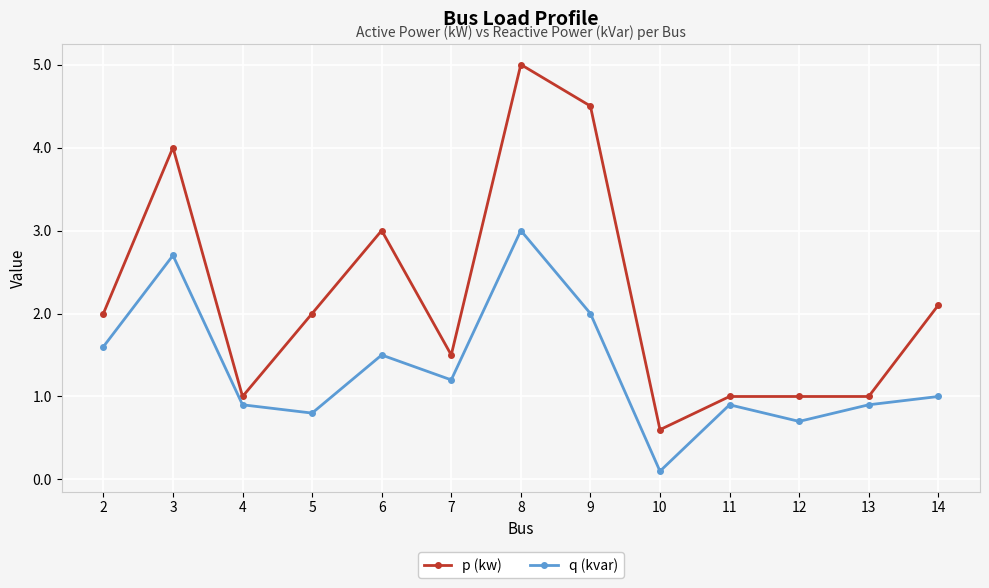

What are all the series names shown in the legend?

p (kw), q (kvar)